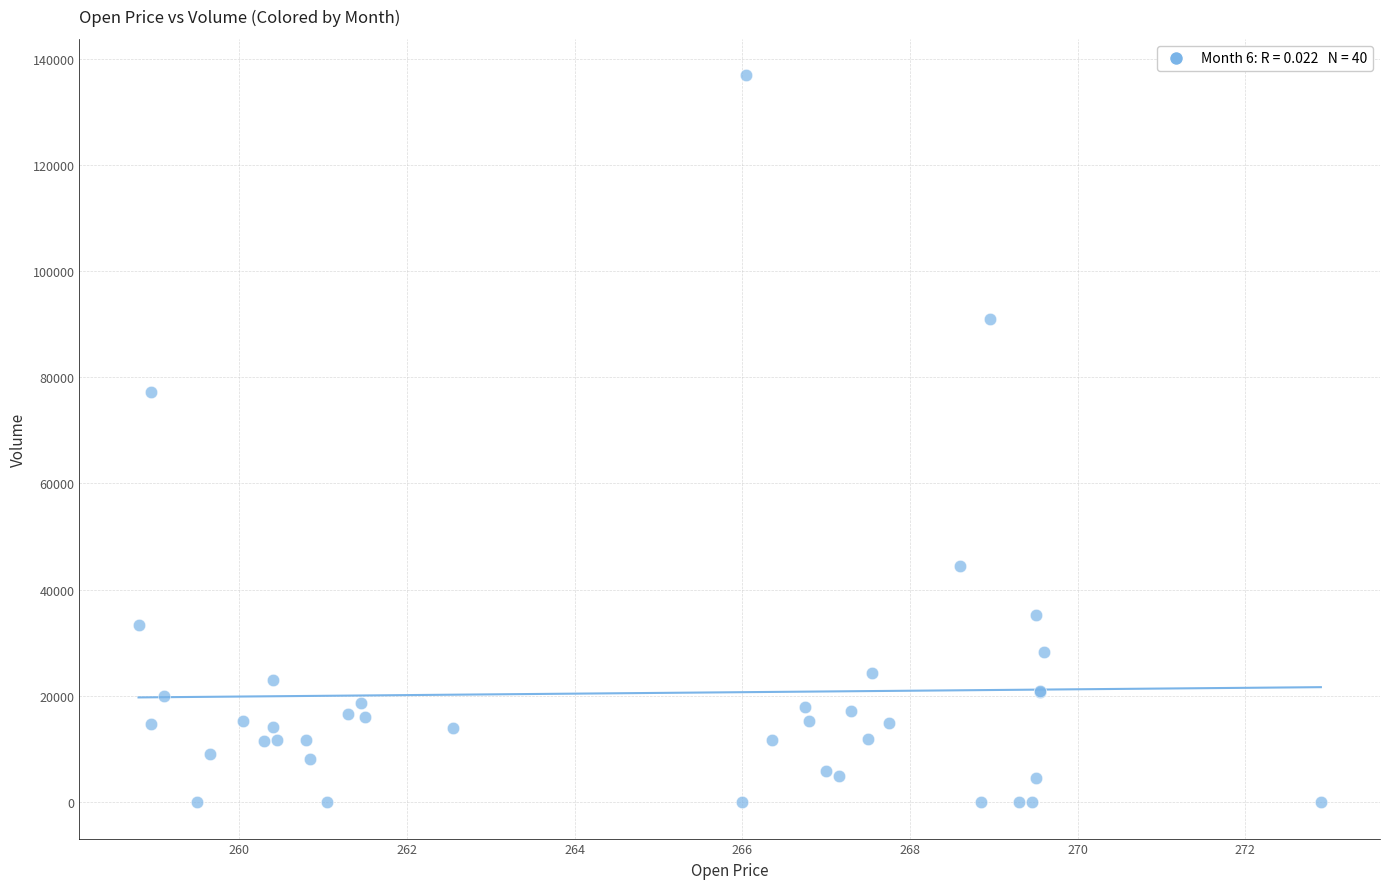

What Y value in the scatter plot is closest to 68426?

77255